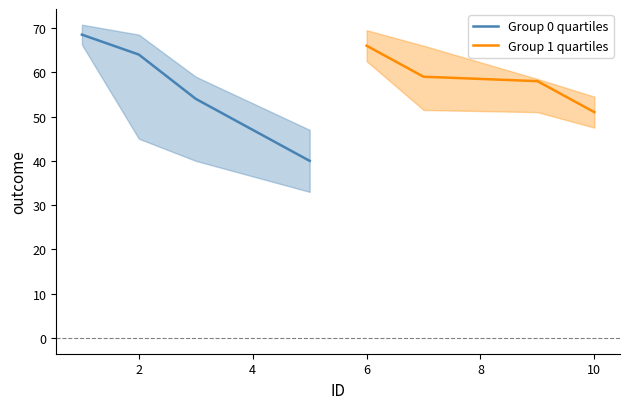

What is the minimum value for Group 1 quartiles?

51